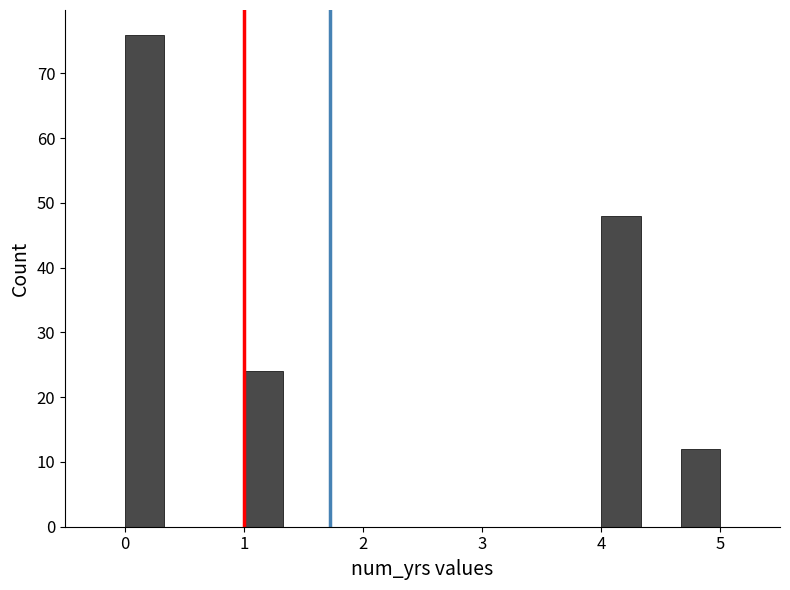

Around what value on the x-axis is the tallest bar? Give the approximate position of its centre, as read against the axis.

0.2